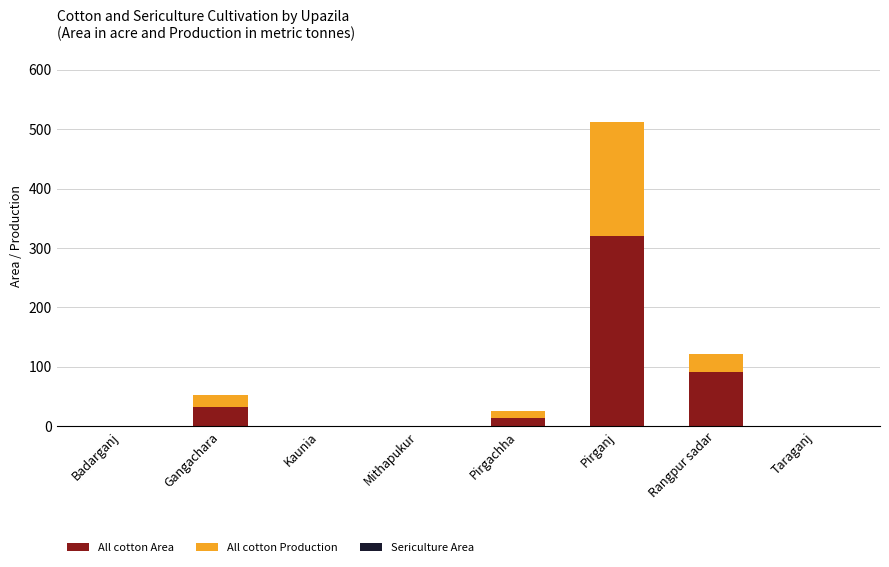

How many series are shown in this chart?

2